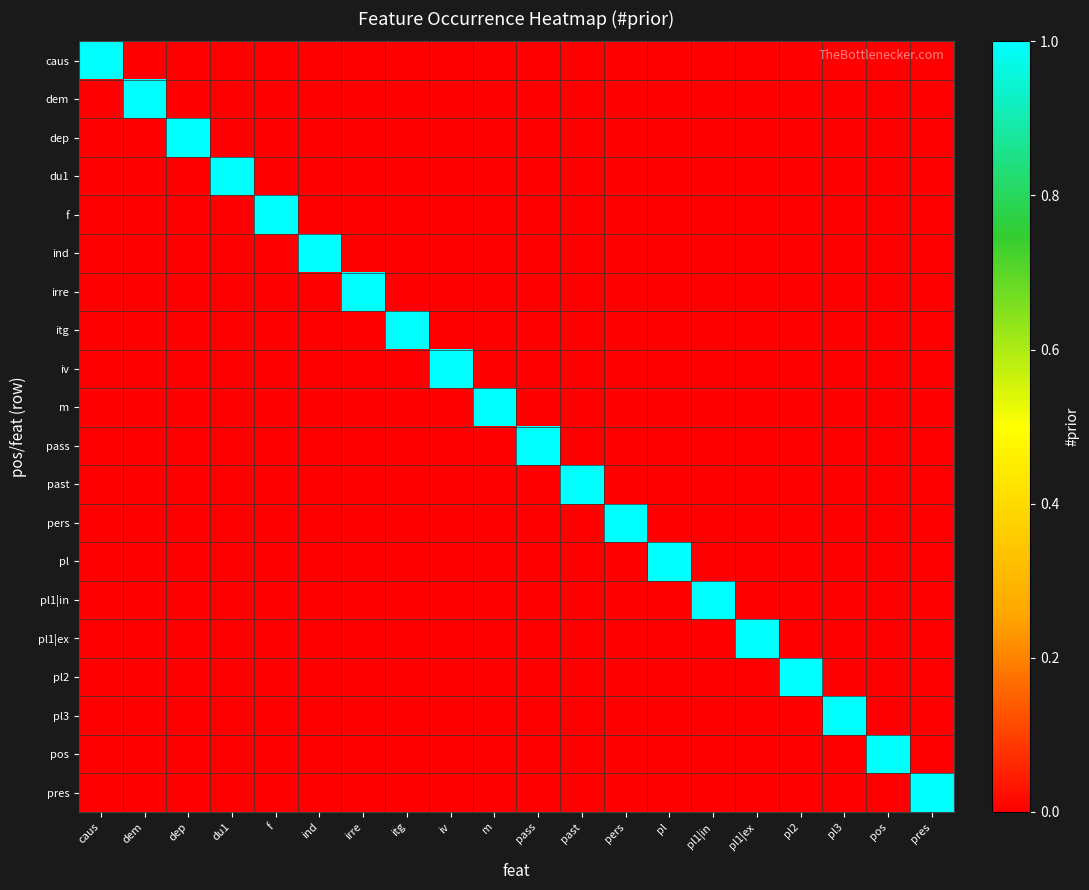

Reading left to right, extract all data points from this chart.

caus: caus=1	dem=0	dep=0	du1=0	f=0	ind=0	irre=0	itg=0	iv=0	m=0	pass=0	past=0	pers=0	pl=0	pl1|in=0	pl1|ex=0	pl2=0	pl3=0	pos=0	pres=0
dem: caus=0	dem=1	dep=0	du1=0	f=0	ind=0	irre=0	itg=0	iv=0	m=0	pass=0	past=0	pers=0	pl=0	pl1|in=0	pl1|ex=0	pl2=0	pl3=0	pos=0	pres=0
dep: caus=0	dem=0	dep=1	du1=0	f=0	ind=0	irre=0	itg=0	iv=0	m=0	pass=0	past=0	pers=0	pl=0	pl1|in=0	pl1|ex=0	pl2=0	pl3=0	pos=0	pres=0
du1: caus=0	dem=0	dep=0	du1=1	f=0	ind=0	irre=0	itg=0	iv=0	m=0	pass=0	past=0	pers=0	pl=0	pl1|in=0	pl1|ex=0	pl2=0	pl3=0	pos=0	pres=0
f: caus=0	dem=0	dep=0	du1=0	f=1	ind=0	irre=0	itg=0	iv=0	m=0	pass=0	past=0	pers=0	pl=0	pl1|in=0	pl1|ex=0	pl2=0	pl3=0	pos=0	pres=0
ind: caus=0	dem=0	dep=0	du1=0	f=0	ind=1	irre=0	itg=0	iv=0	m=0	pass=0	past=0	pers=0	pl=0	pl1|in=0	pl1|ex=0	pl2=0	pl3=0	pos=0	pres=0
irre: caus=0	dem=0	dep=0	du1=0	f=0	ind=0	irre=1	itg=0	iv=0	m=0	pass=0	past=0	pers=0	pl=0	pl1|in=0	pl1|ex=0	pl2=0	pl3=0	pos=0	pres=0
itg: caus=0	dem=0	dep=0	du1=0	f=0	ind=0	irre=0	itg=1	iv=0	m=0	pass=0	past=0	pers=0	pl=0	pl1|in=0	pl1|ex=0	pl2=0	pl3=0	pos=0	pres=0
iv: caus=0	dem=0	dep=0	du1=0	f=0	ind=0	irre=0	itg=0	iv=1	m=0	pass=0	past=0	pers=0	pl=0	pl1|in=0	pl1|ex=0	pl2=0	pl3=0	pos=0	pres=0
m: caus=0	dem=0	dep=0	du1=0	f=0	ind=0	irre=0	itg=0	iv=0	m=1	pass=0	past=0	pers=0	pl=0	pl1|in=0	pl1|ex=0	pl2=0	pl3=0	pos=0	pres=0
pass: caus=0	dem=0	dep=0	du1=0	f=0	ind=0	irre=0	itg=0	iv=0	m=0	pass=1	past=0	pers=0	pl=0	pl1|in=0	pl1|ex=0	pl2=0	pl3=0	pos=0	pres=0
past: caus=0	dem=0	dep=0	du1=0	f=0	ind=0	irre=0	itg=0	iv=0	m=0	pass=0	past=1	pers=0	pl=0	pl1|in=0	pl1|ex=0	pl2=0	pl3=0	pos=0	pres=0
pers: caus=0	dem=0	dep=0	du1=0	f=0	ind=0	irre=0	itg=0	iv=0	m=0	pass=0	past=0	pers=1	pl=0	pl1|in=0	pl1|ex=0	pl2=0	pl3=0	pos=0	pres=0
pl: caus=0	dem=0	dep=0	du1=0	f=0	ind=0	irre=0	itg=0	iv=0	m=0	pass=0	past=0	pers=0	pl=1	pl1|in=0	pl1|ex=0	pl2=0	pl3=0	pos=0	pres=0
pl1|in: caus=0	dem=0	dep=0	du1=0	f=0	ind=0	irre=0	itg=0	iv=0	m=0	pass=0	past=0	pers=0	pl=0	pl1|in=1	pl1|ex=0	pl2=0	pl3=0	pos=0	pres=0
pl1|ex: caus=0	dem=0	dep=0	du1=0	f=0	ind=0	irre=0	itg=0	iv=0	m=0	pass=0	past=0	pers=0	pl=0	pl1|in=0	pl1|ex=1	pl2=0	pl3=0	pos=0	pres=0
pl2: caus=0	dem=0	dep=0	du1=0	f=0	ind=0	irre=0	itg=0	iv=0	m=0	pass=0	past=0	pers=0	pl=0	pl1|in=0	pl1|ex=0	pl2=1	pl3=0	pos=0	pres=0
pl3: caus=0	dem=0	dep=0	du1=0	f=0	ind=0	irre=0	itg=0	iv=0	m=0	pass=0	past=0	pers=0	pl=0	pl1|in=0	pl1|ex=0	pl2=0	pl3=1	pos=0	pres=0
pos: caus=0	dem=0	dep=0	du1=0	f=0	ind=0	irre=0	itg=0	iv=0	m=0	pass=0	past=0	pers=0	pl=0	pl1|in=0	pl1|ex=0	pl2=0	pl3=0	pos=1	pres=0
pres: caus=0	dem=0	dep=0	du1=0	f=0	ind=0	irre=0	itg=0	iv=0	m=0	pass=0	past=0	pers=0	pl=0	pl1|in=0	pl1|ex=0	pl2=0	pl3=0	pos=0	pres=1